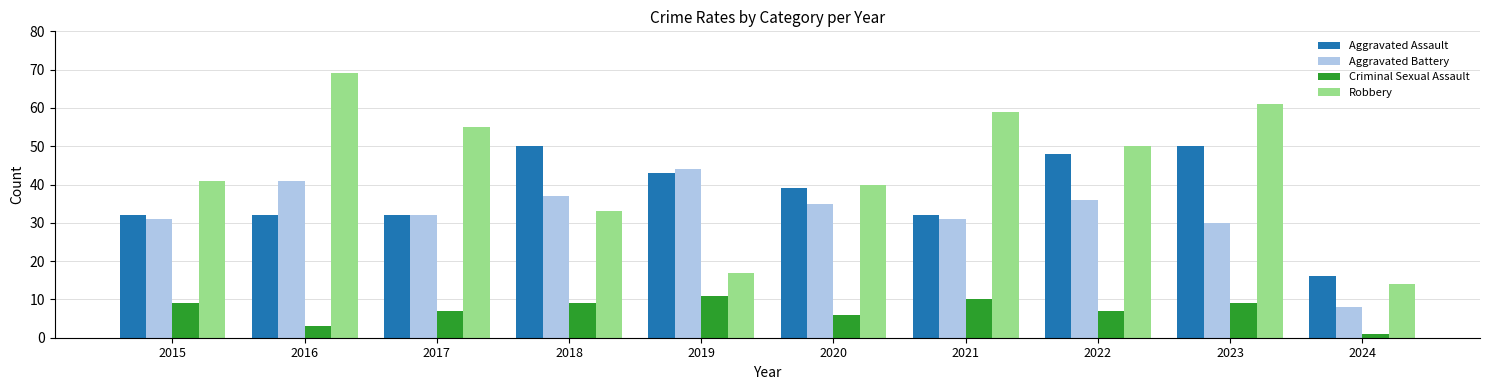

Reading left to right, list all the values displayed in this chart.

Aggravated Assault: 2015=32	2016=32	2017=32	2018=50	2019=43	2020=39	2021=32	2022=48	2023=50	2024=16
Aggravated Battery: 2015=31	2016=41	2017=32	2018=37	2019=44	2020=35	2021=31	2022=36	2023=30	2024=8
Criminal Sexual Assault: 2015=9	2016=3	2017=7	2018=9	2019=11	2020=6	2021=10	2022=7	2023=9	2024=1
Robbery: 2015=41	2016=69	2017=55	2018=33	2019=17	2020=40	2021=59	2022=50	2023=61	2024=14